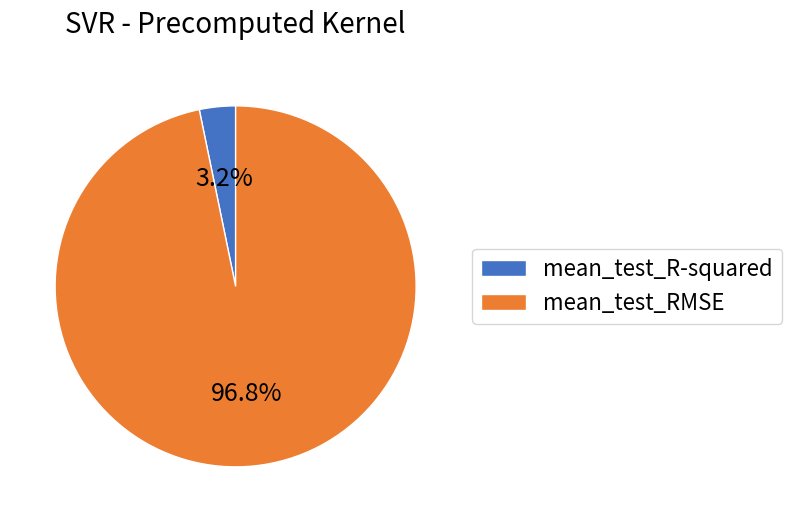

Combined, what portion of the pie is mean_test_R-squared and mean_test_RMSE?

100.0%